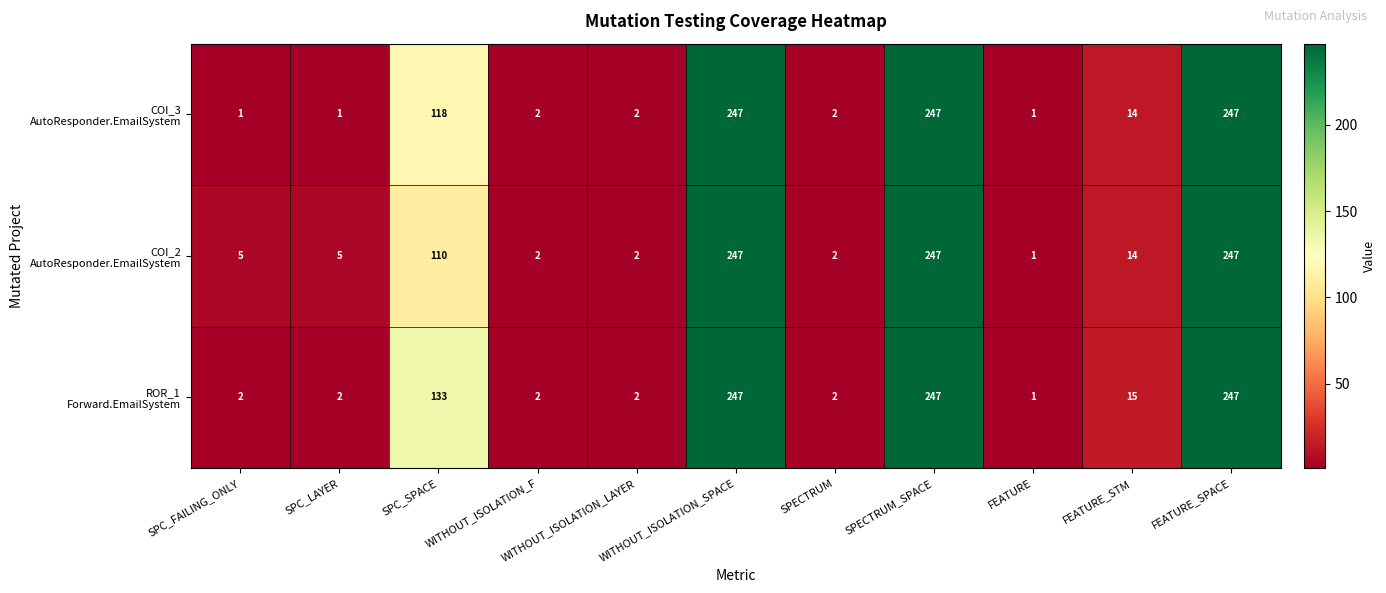

What is the maximum value shown in the chart?

247